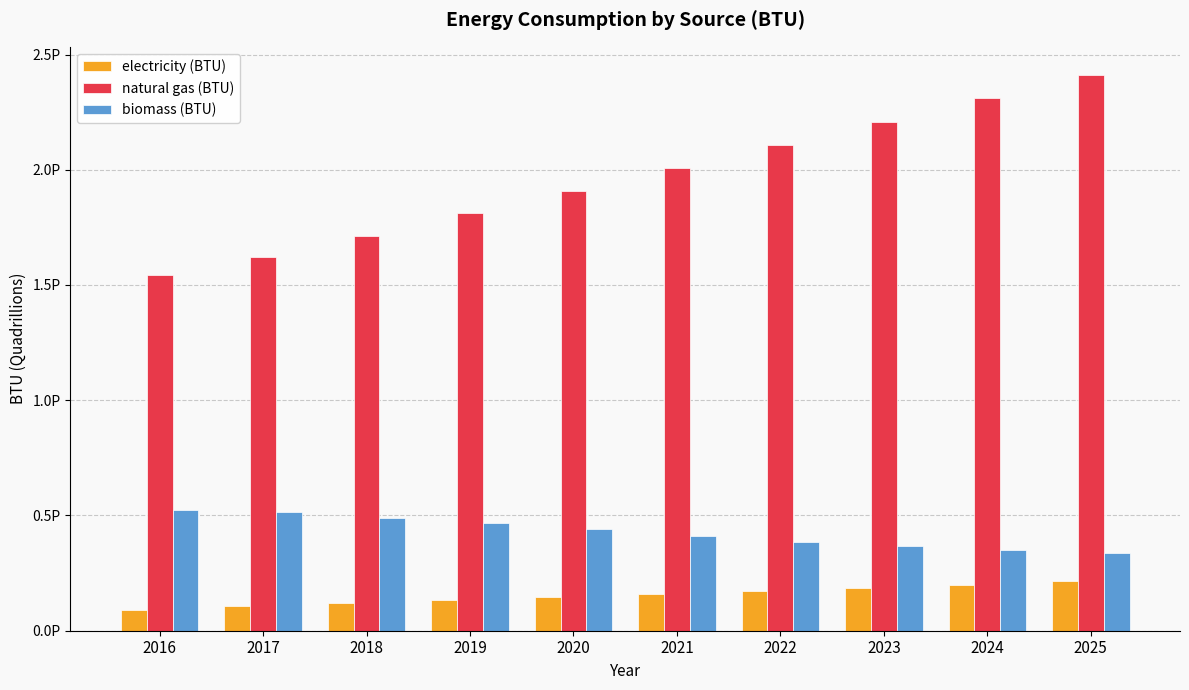

What is the maximum value shown in the chart?

2412800571456965.5